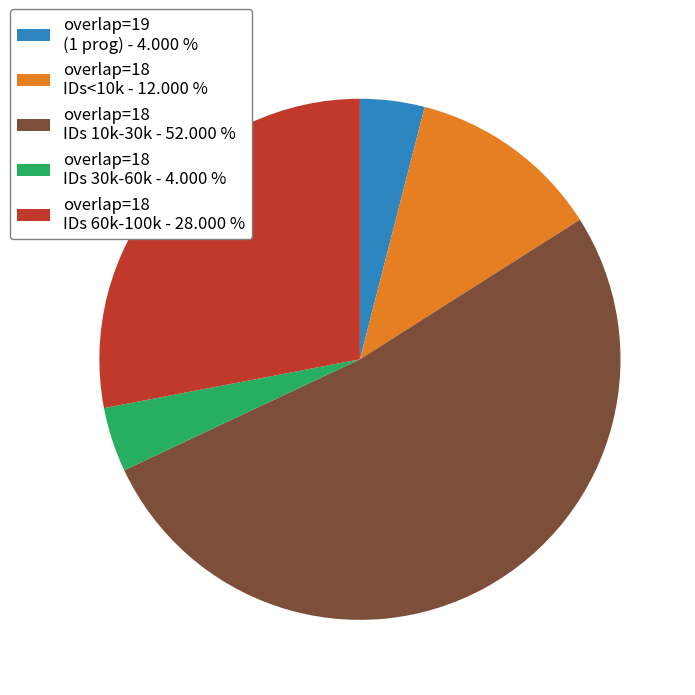

Which has a higher value, overlap=18 IDs 10k-30k - 52.000 % or overlap=19 (1 prog) - 4.000 %?

overlap=18 IDs 10k-30k - 52.000 %